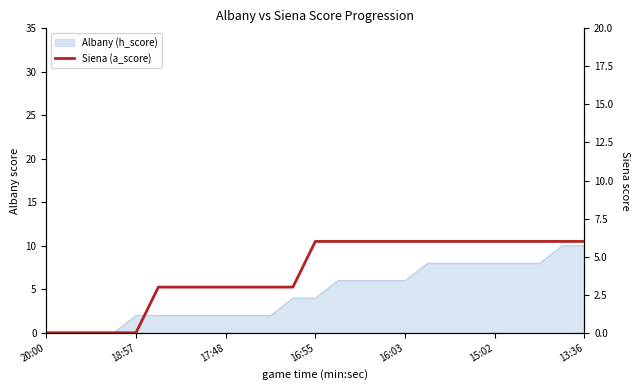

How many values are above zero?

20